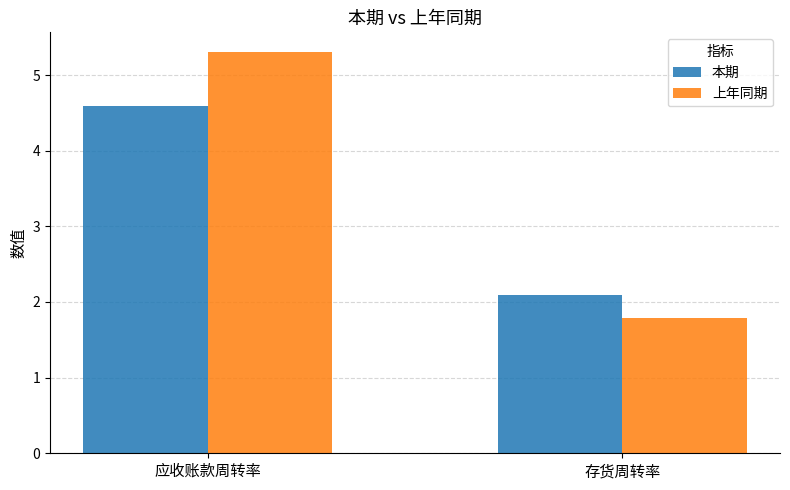

What is the value of the 本期 bar at the 1st from the left?

4.6